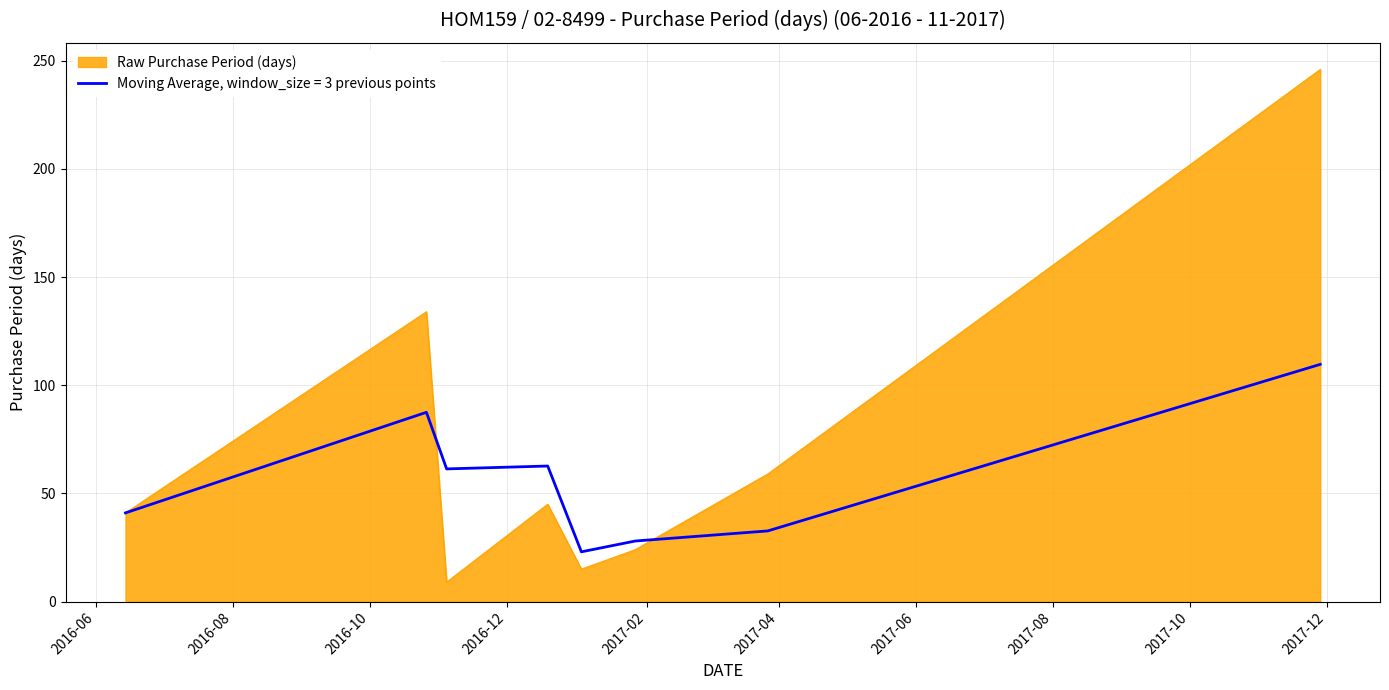

What is the smallest value displayed?

9.0